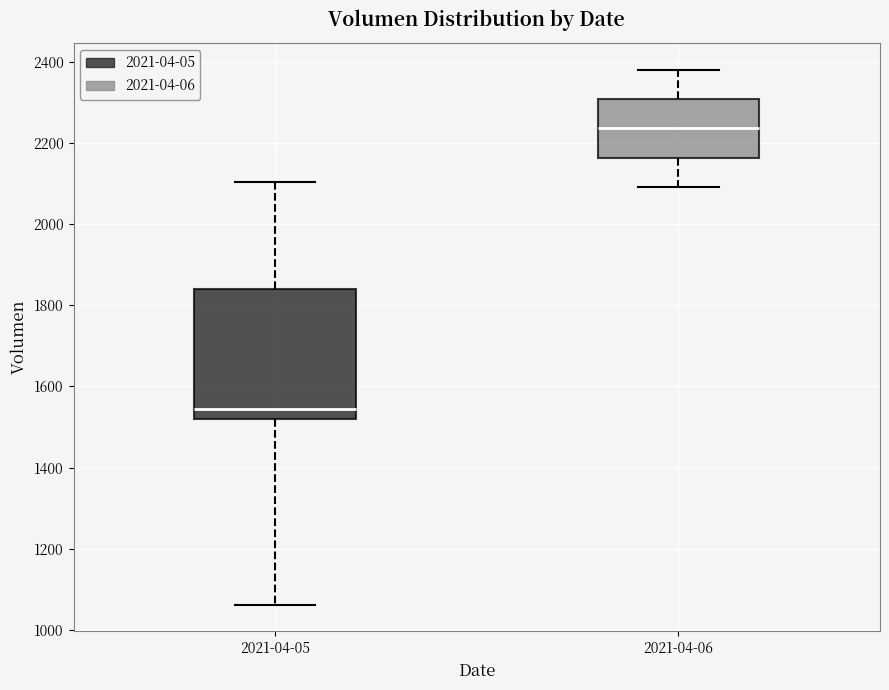

Reading left to right, read every box against the y-axis: the position of its median line, the range the box covers, and the ends of its whiskers. The values are not printed on the chart, so give them approximately, as read against the axis.

2021-04-05: median 1540, box 1520 to 1840, whiskers 1060 to 2100
2021-04-06: median 2240, box 2160 to 2300, whiskers 2100 to 2380